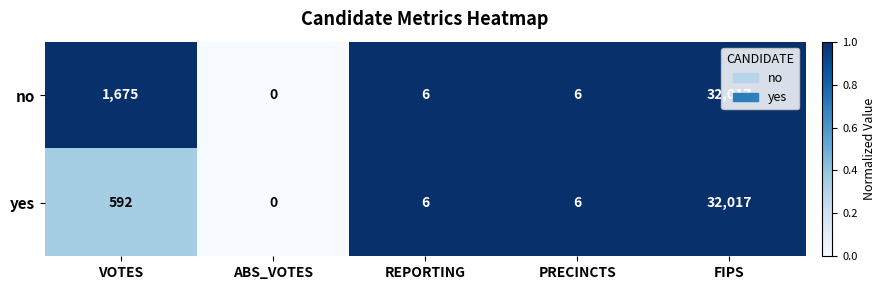

What is the difference between the maximum and minimum values in the yes series?

32017